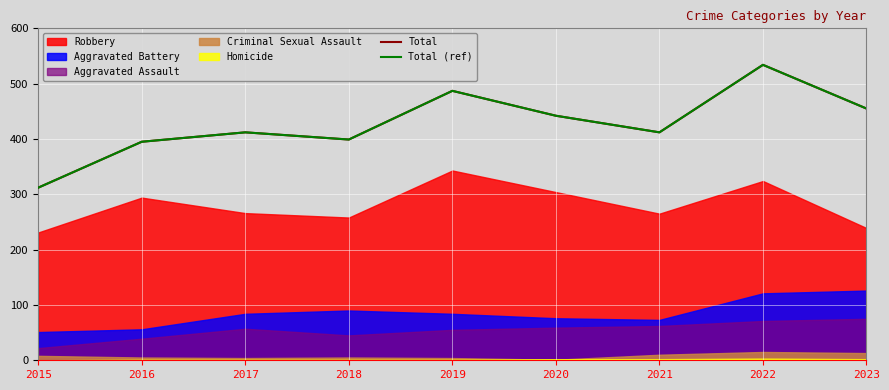

What is the highest value of the Total (ref) series?

534